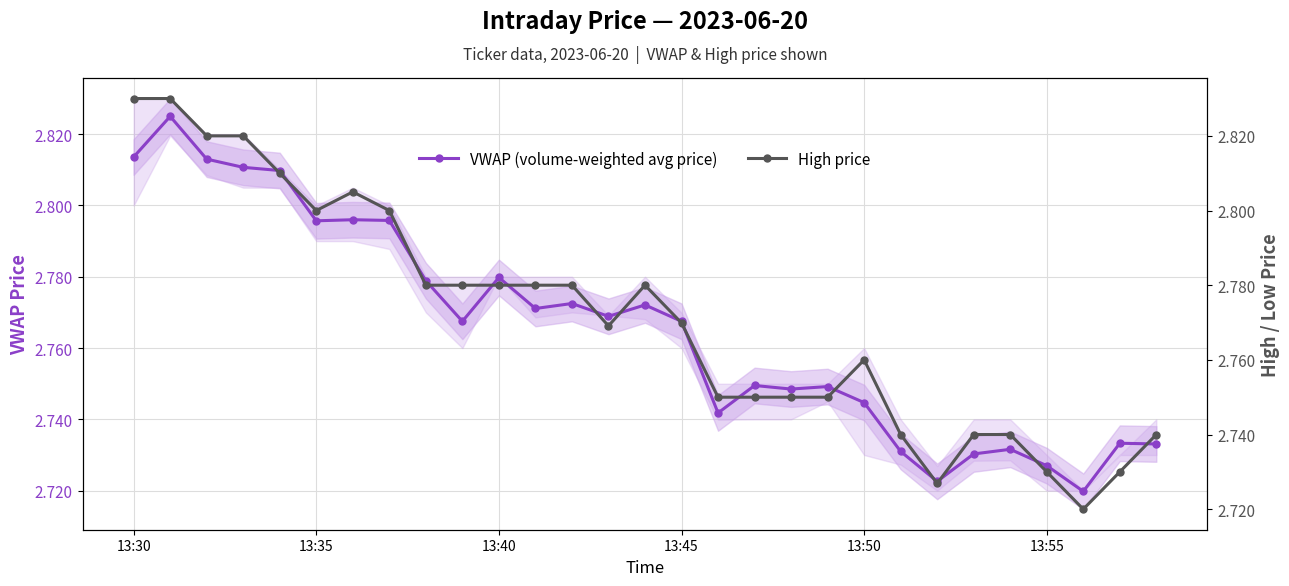

List the series in order of their overall mean, lowest first.

VWAP (volume-weighted avg price), High price